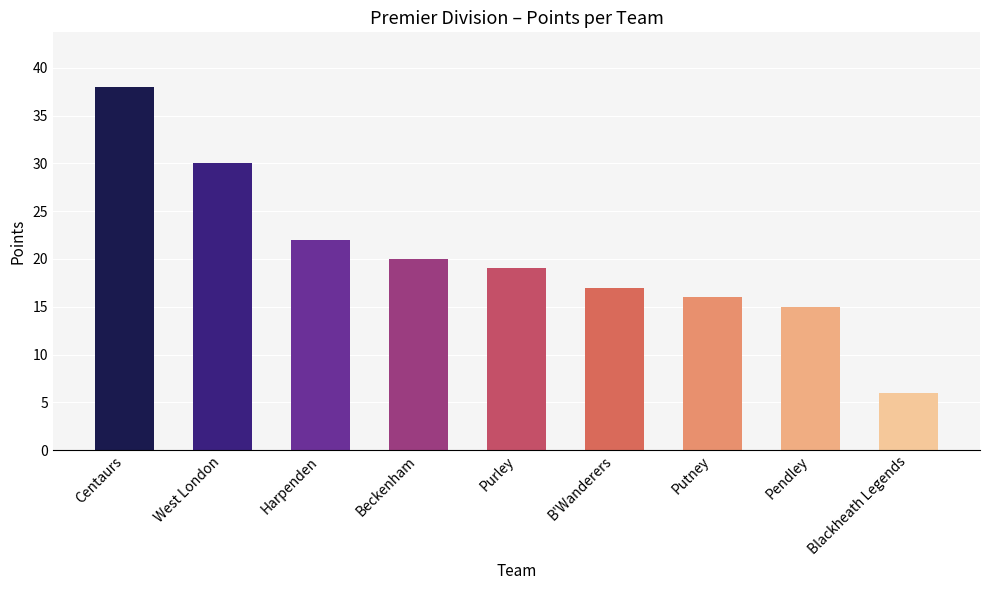

Does the chart contain stacked bars?

No